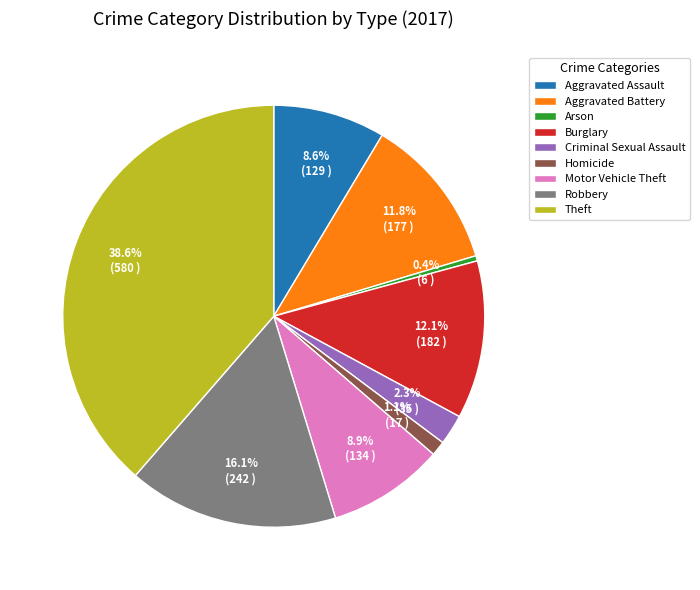

Which slice is the smallest?

Arson